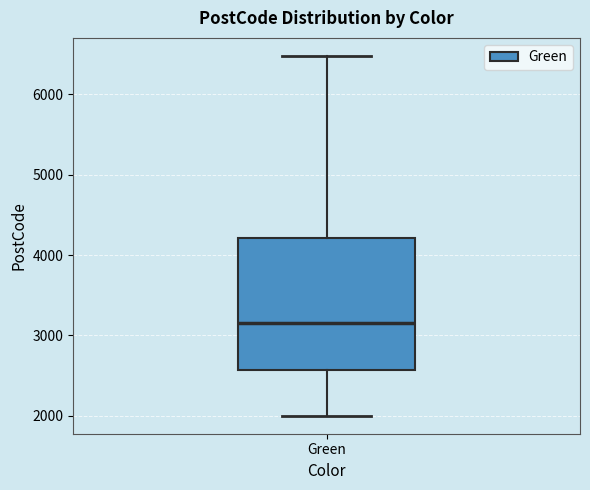

Read this box plot against the y-axis: the position of the median line, the range covered by the box, and the ends of both whiskers. The values are not printed on the chart, so give them approximately, as read against the axis.

median 3200, box 2600 to 4200, whiskers 2000 to 6500